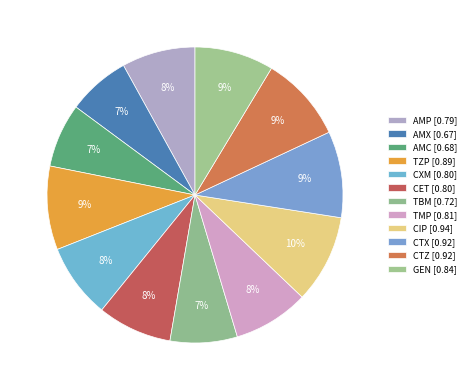

Count the number of slices in the pie.

12